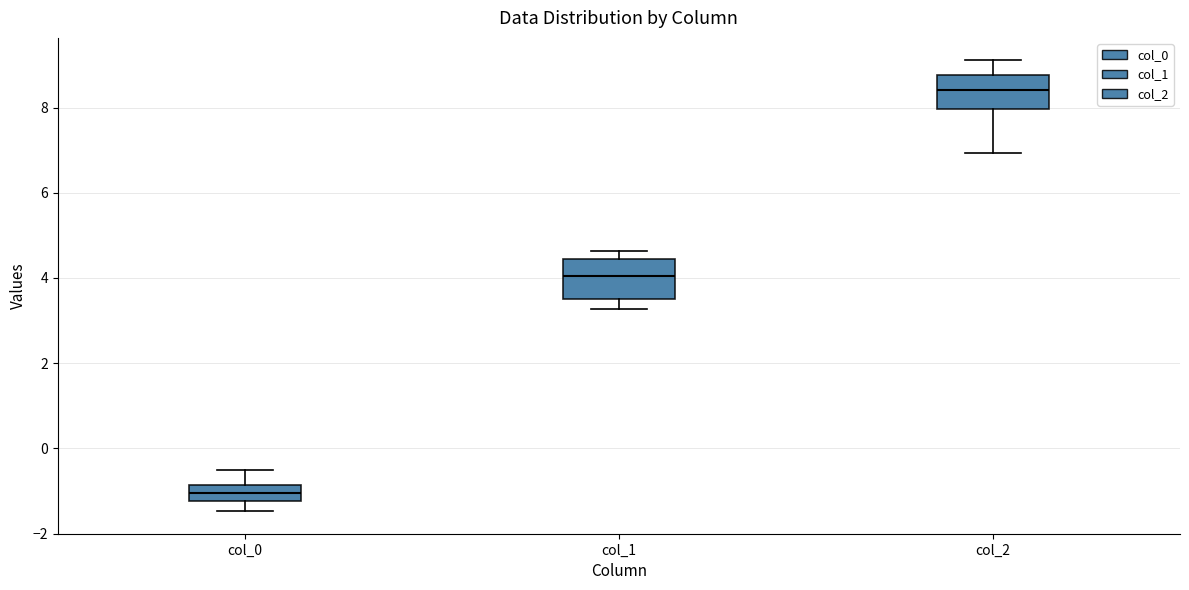

Where is the lower edge of the box for col_0 on the y-axis? The values are not printed on the chart, so give them approximately, as read against the axis.

-1.2